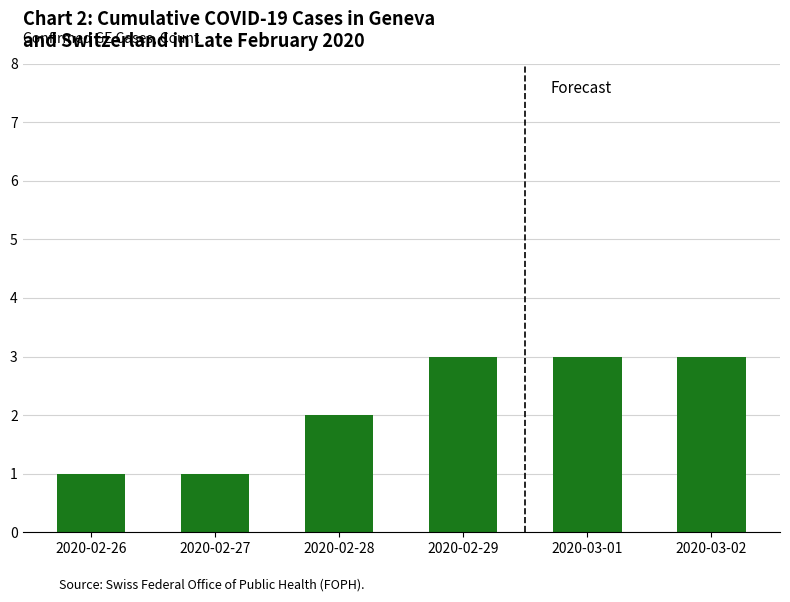

The value at 2020-03-02 is 3. True or false?

True